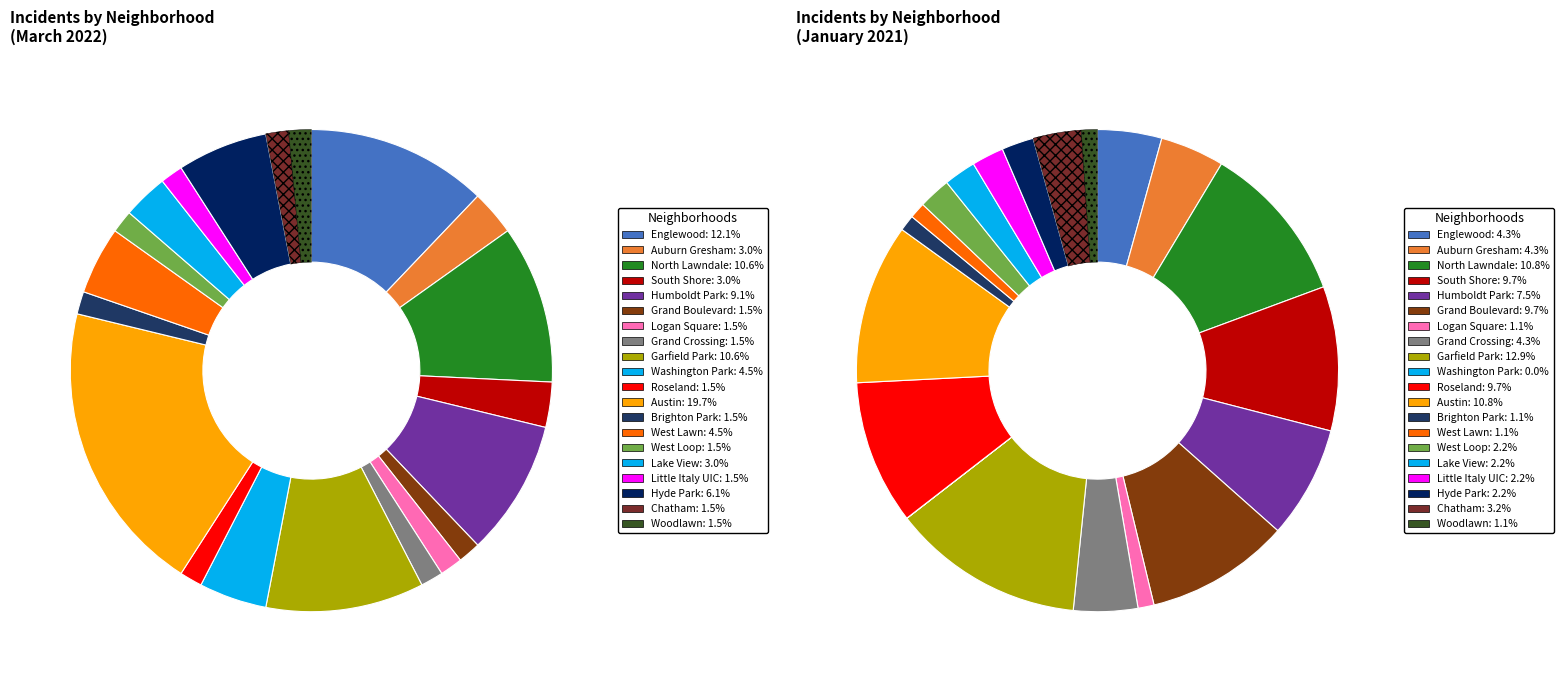

Between Logan Square and Garfield Park, which is larger?

Garfield Park